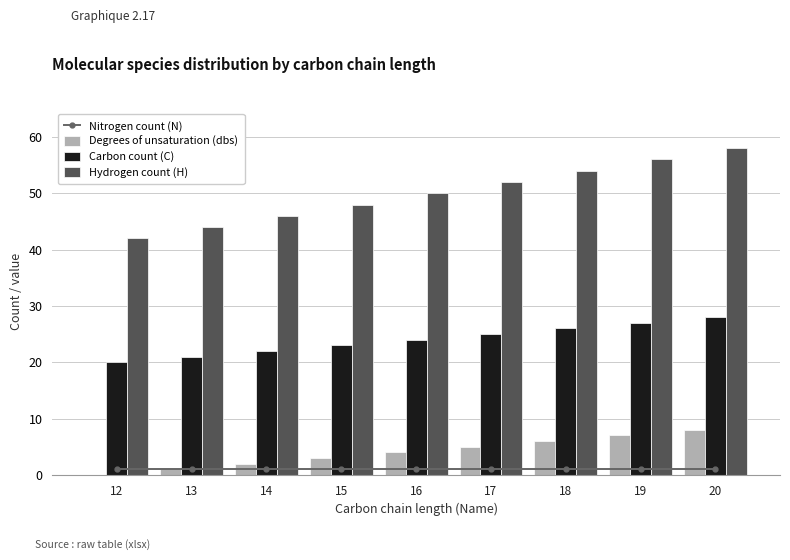

Rank the series at 17 from highest to lowest value.

Hydrogen count (H), Carbon count (C), Degrees of unsaturation (dbs), Nitrogen count (N)